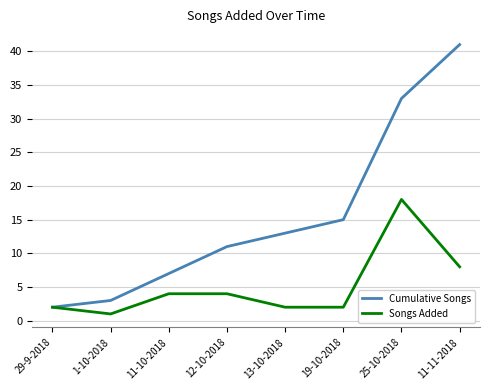

What is the minimum value shown in the chart?

1